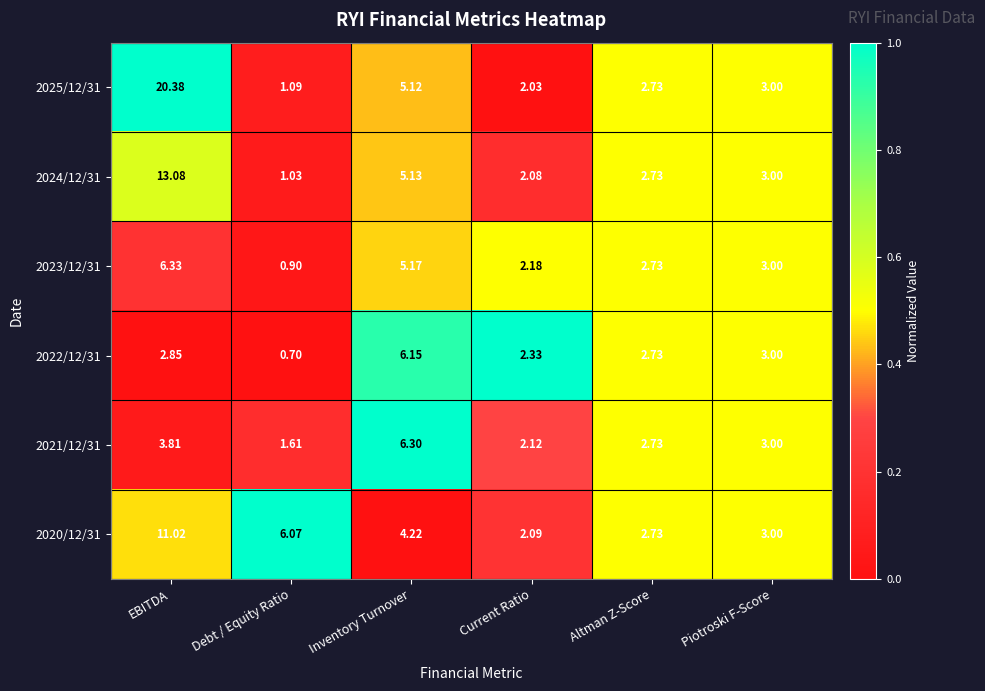

What is the spread (max minus min) of values at Debt / Equity Ratio?

5.4